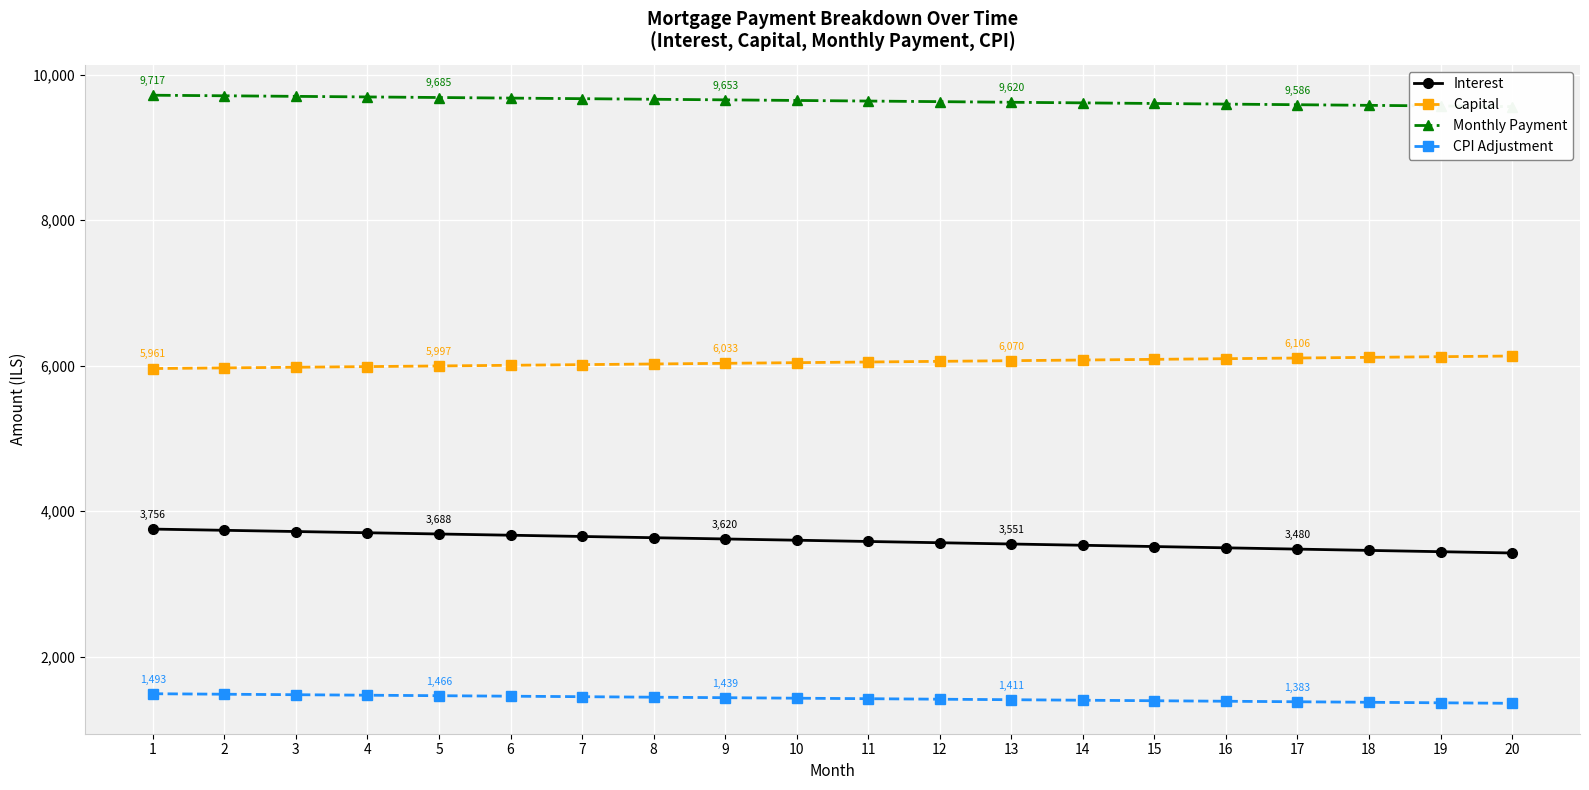

Is it true that CPI Adjustment equals 2314.1 at 20?

False